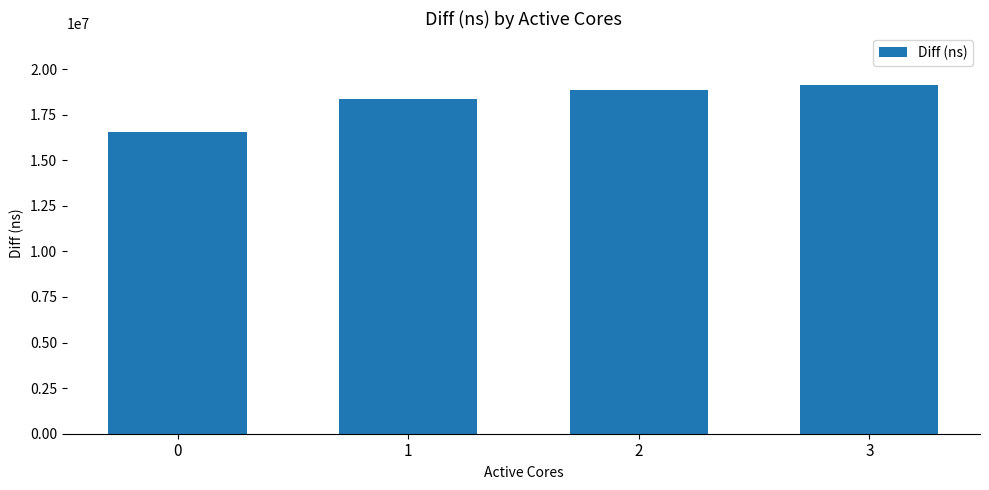

Reading right to left, extract all data points from this chart.

3=19109939	2=18866945	1=18358214	0=16535992